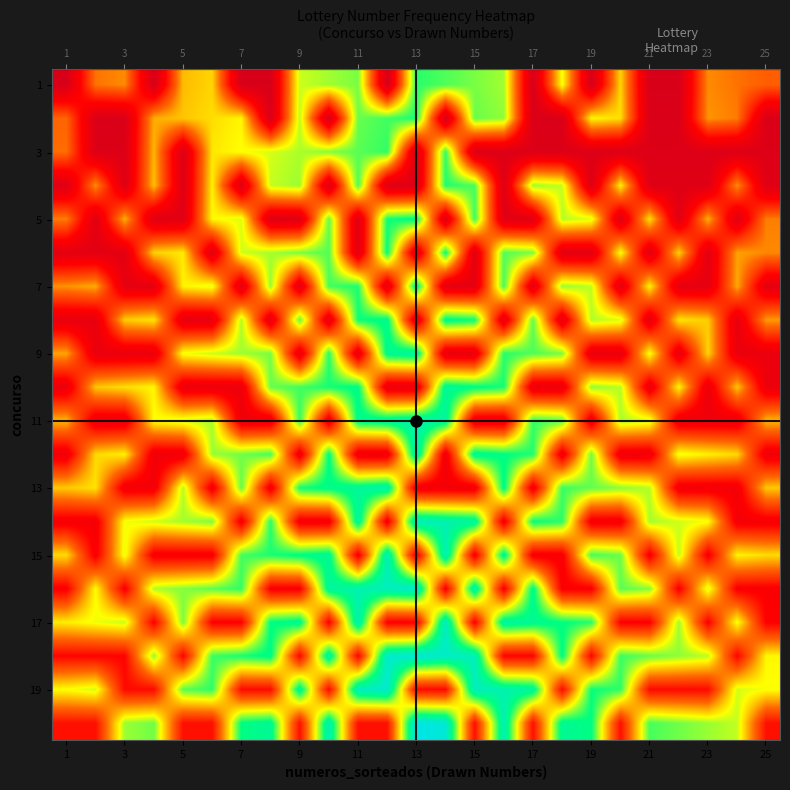

At which category is the sum across all series the highest?

21